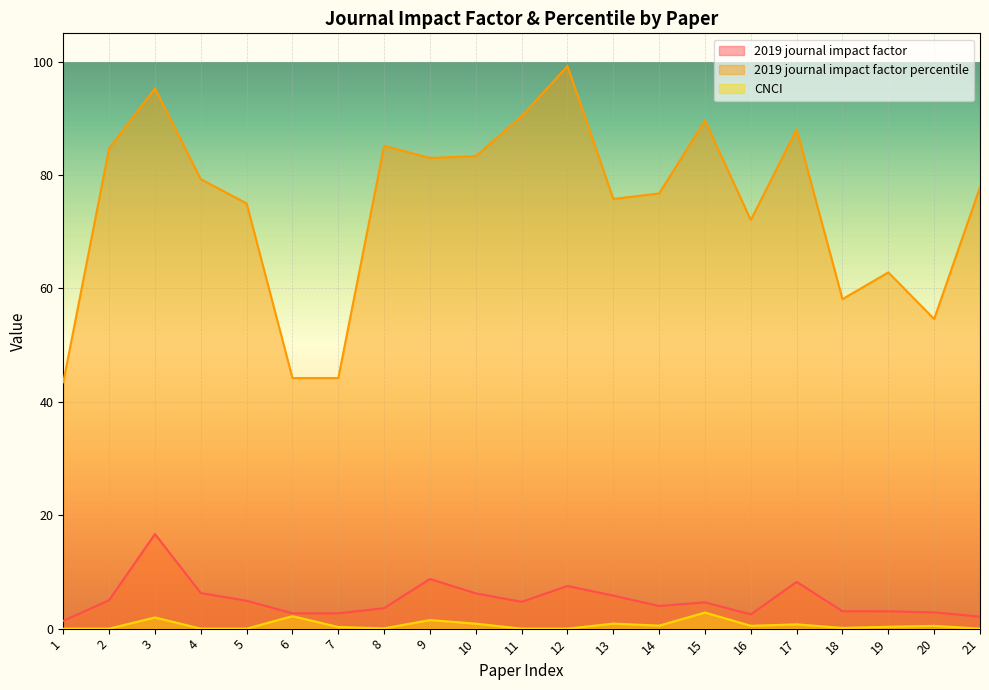

Which series has the widest spread of values?

2019 journal impact factor percentile